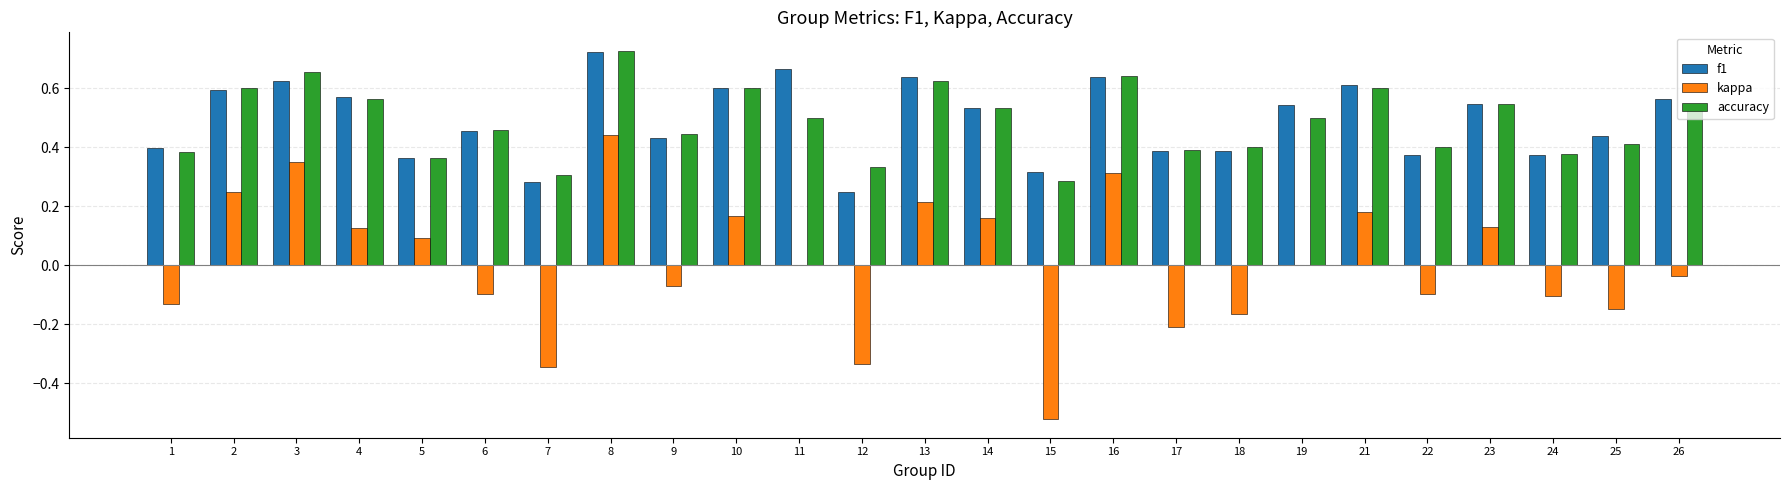

How many distinct data groups are displayed?

3